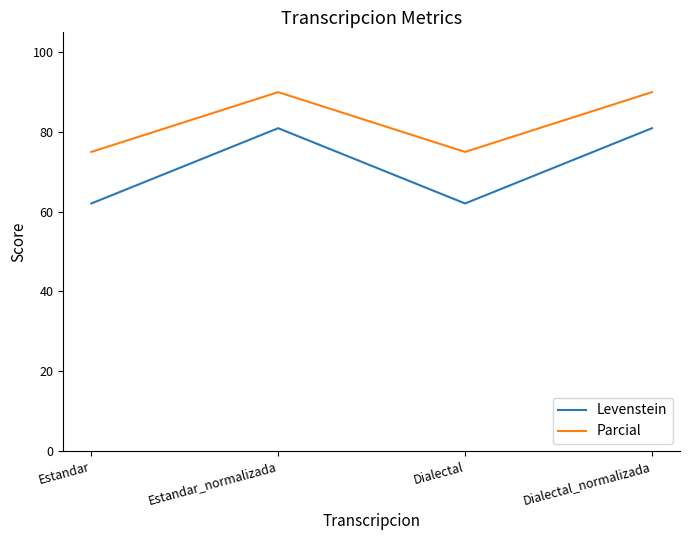

List the series in order of their overall mean, highest first.

Parcial, Levenstein